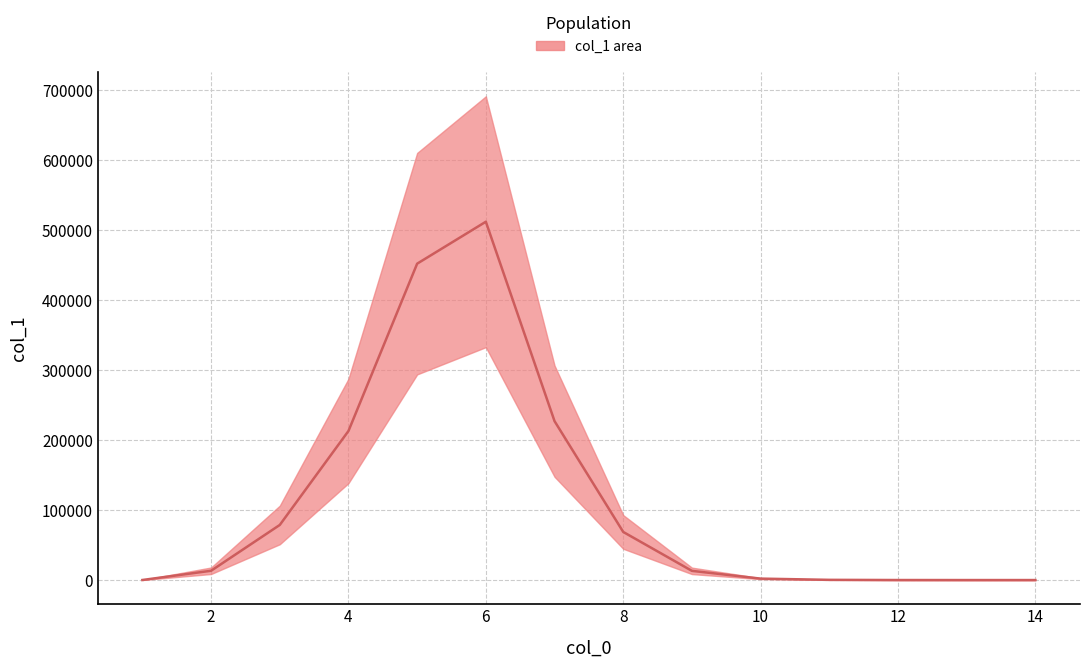

What is the value of the 4th point from the left?

212912